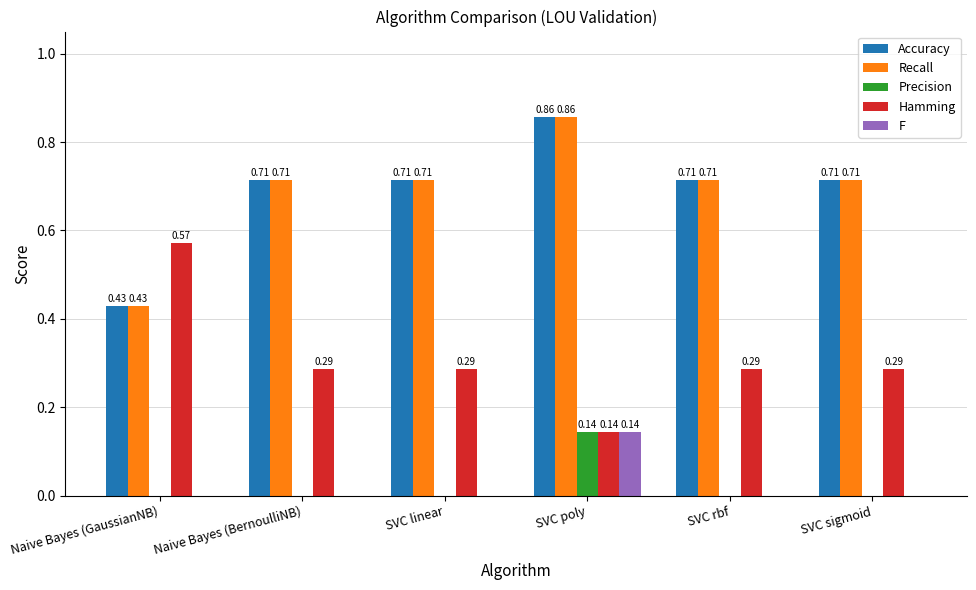

At which category does the chart reach its peak across all series?

SVC poly